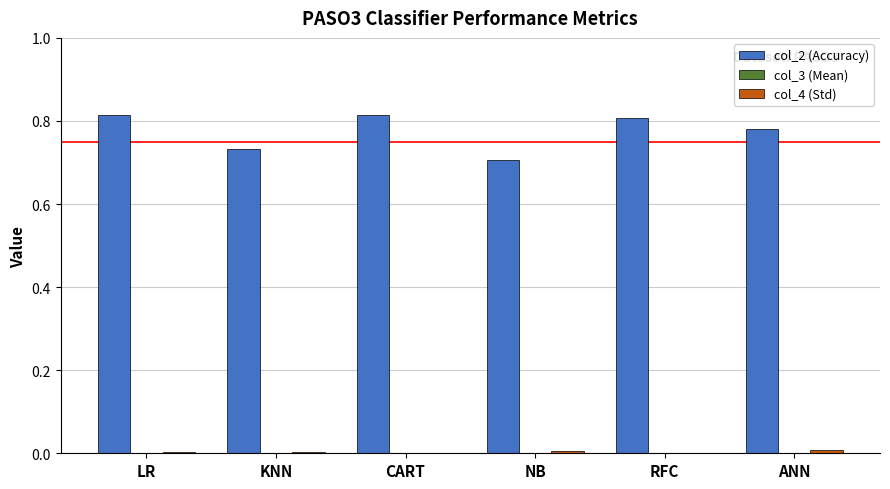

Does the chart contain stacked bars?

No